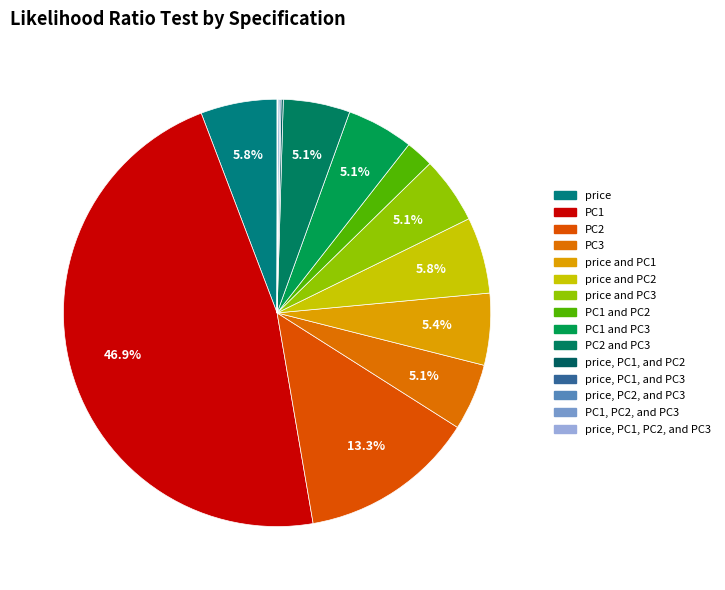

Is it true that PC1 and PC2 is 10% of the pie?

False